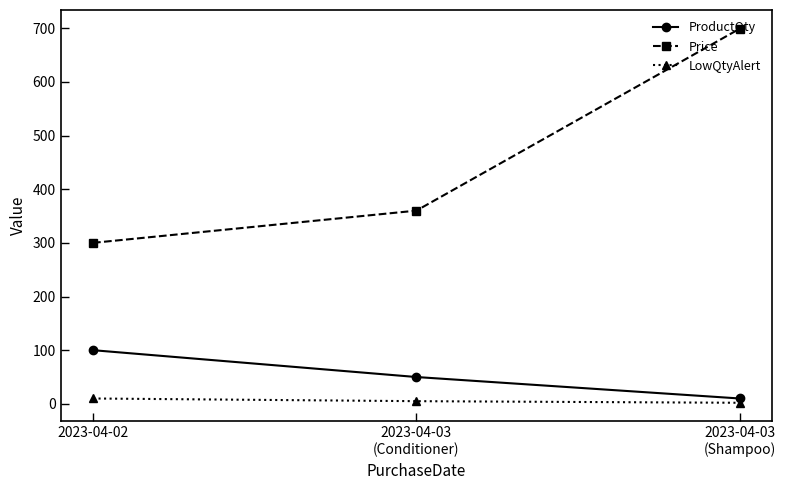

What is the difference between the highest and lowest values at 2023-04-02?

290